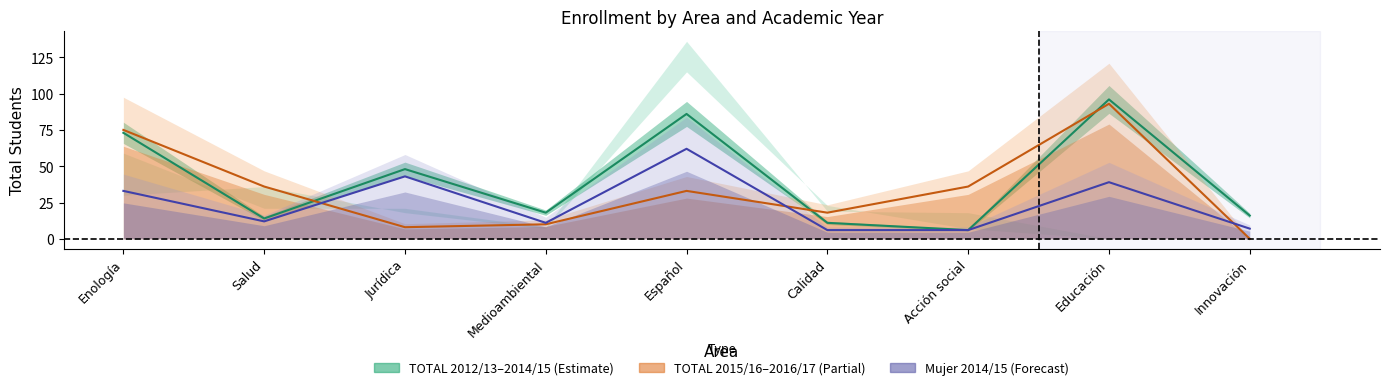

What position from the right is Salud?

8